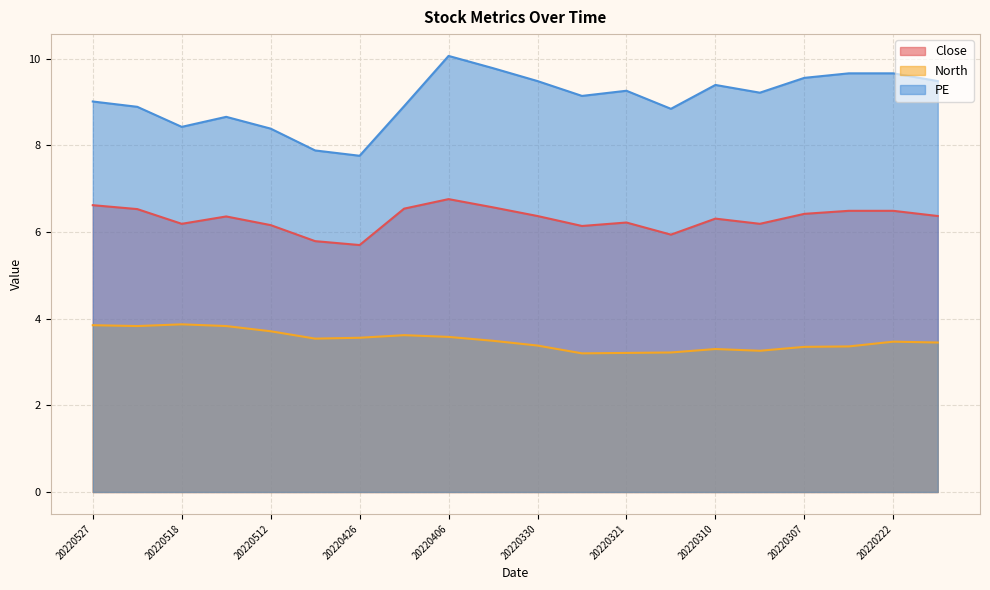

What is the sum of the North values at 20220412 and 20220518?

7.5